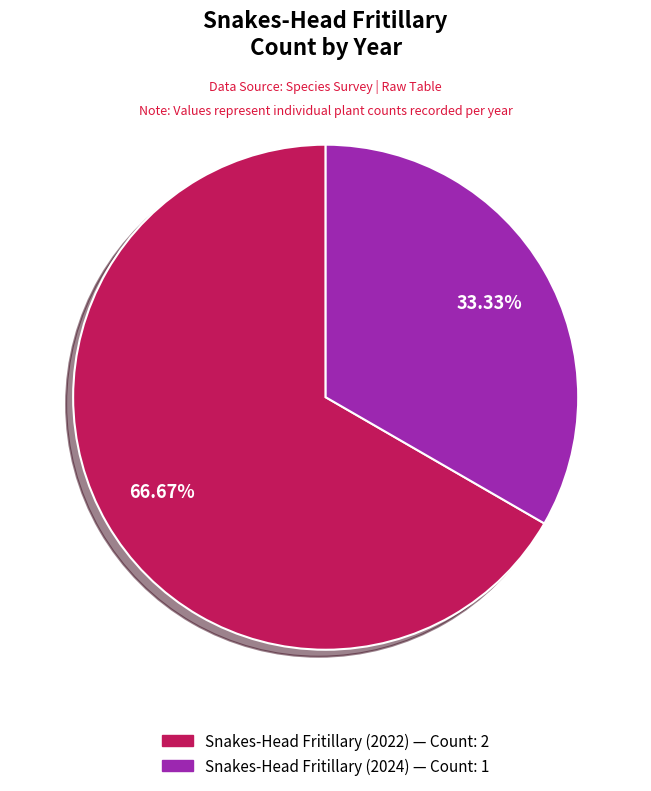

Rank the categories by value from lowest to highest.

Snakes-Head Fritillary (2024), Snakes-Head Fritillary (2022)